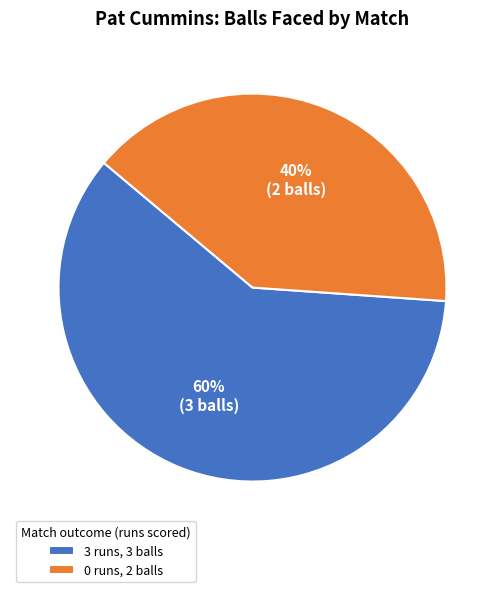

To the nearest percent, what percentage of the pie is 3 runs?

60%